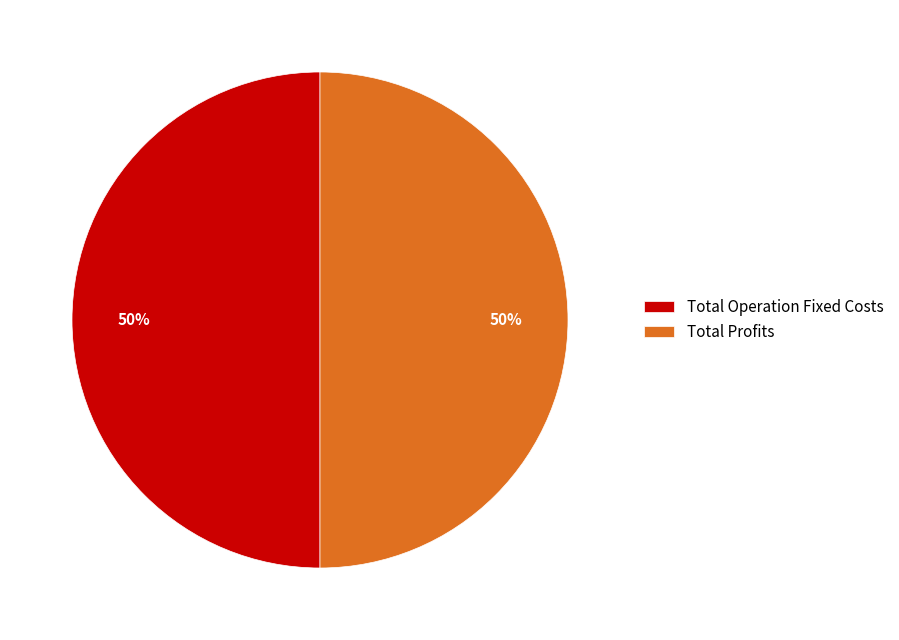

Do Total Operation Fixed Costs and Total Profits together represent more than half of the pie?

Yes